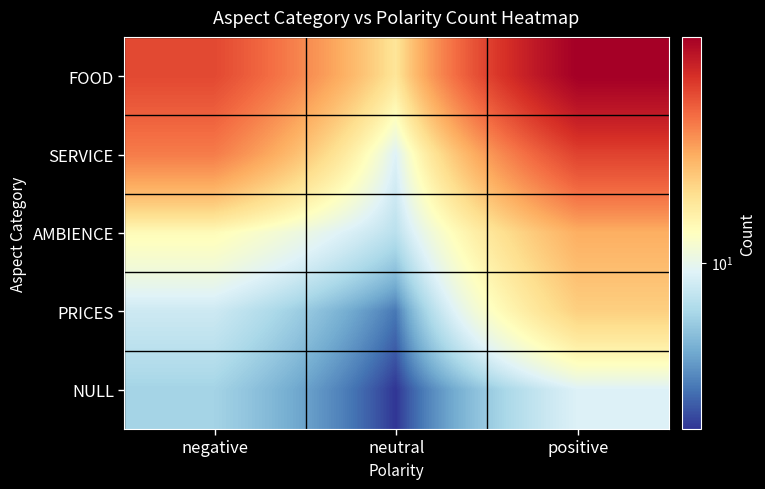

At which category is the sum across all series the highest?

positive